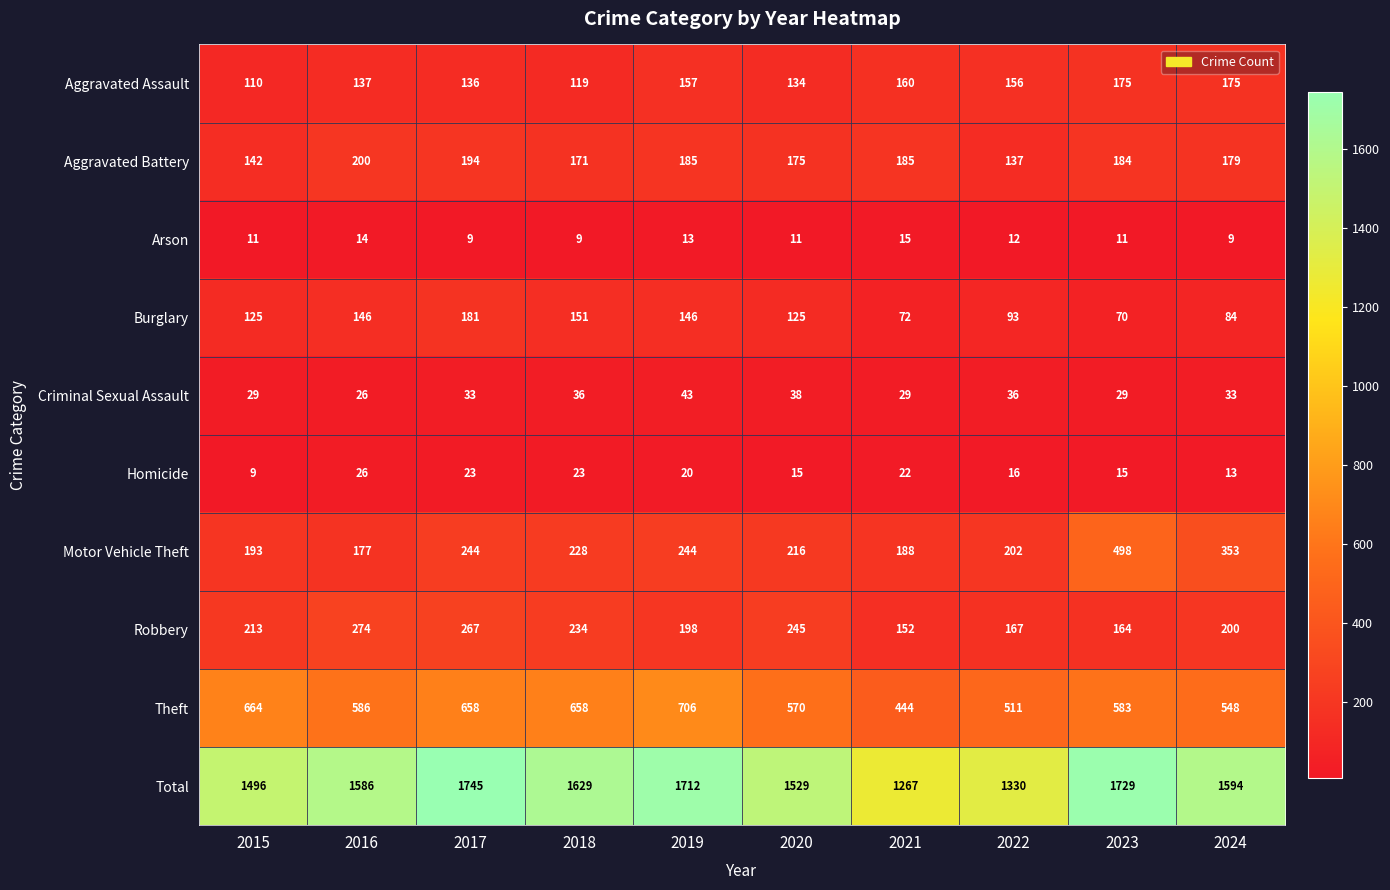

Rank the series by their maximum value, from lowest to highest.

Arson, Homicide, Criminal Sexual Assault, Aggravated Assault, Burglary, Aggravated Battery, Robbery, Motor Vehicle Theft, Theft, Total